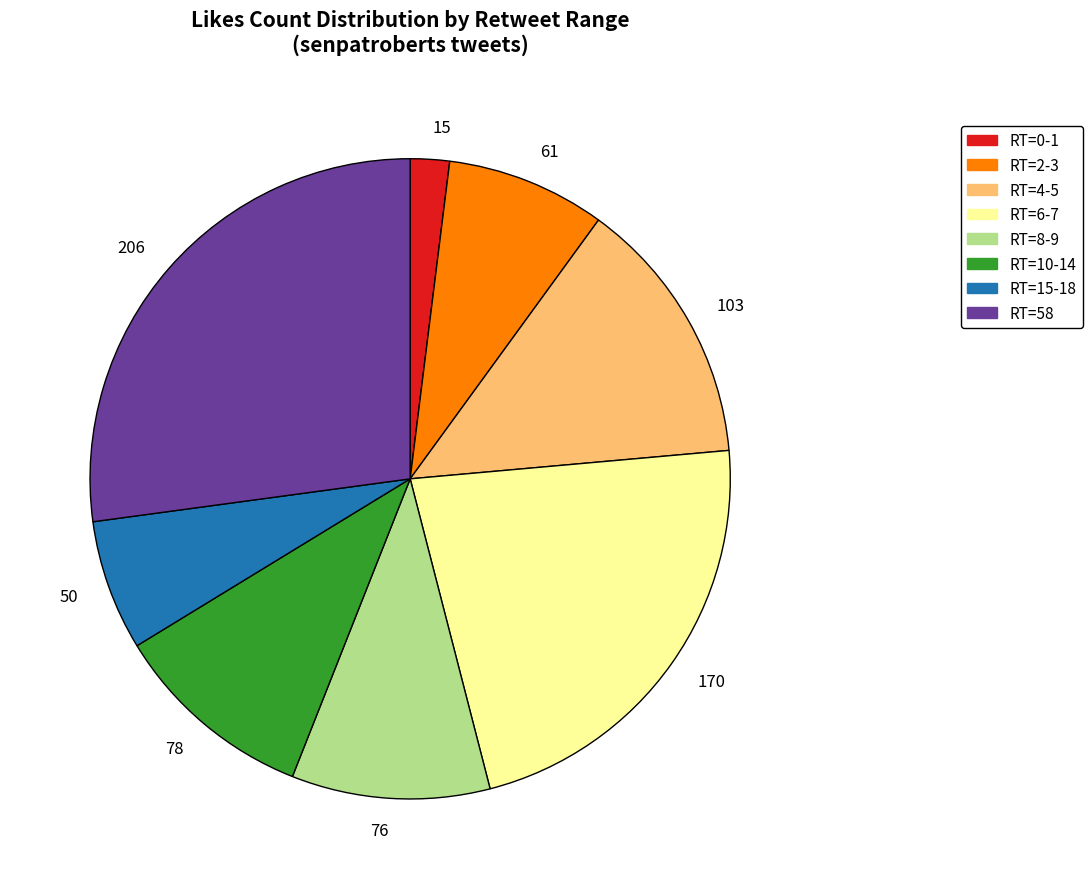

Which slice is the smallest?

15